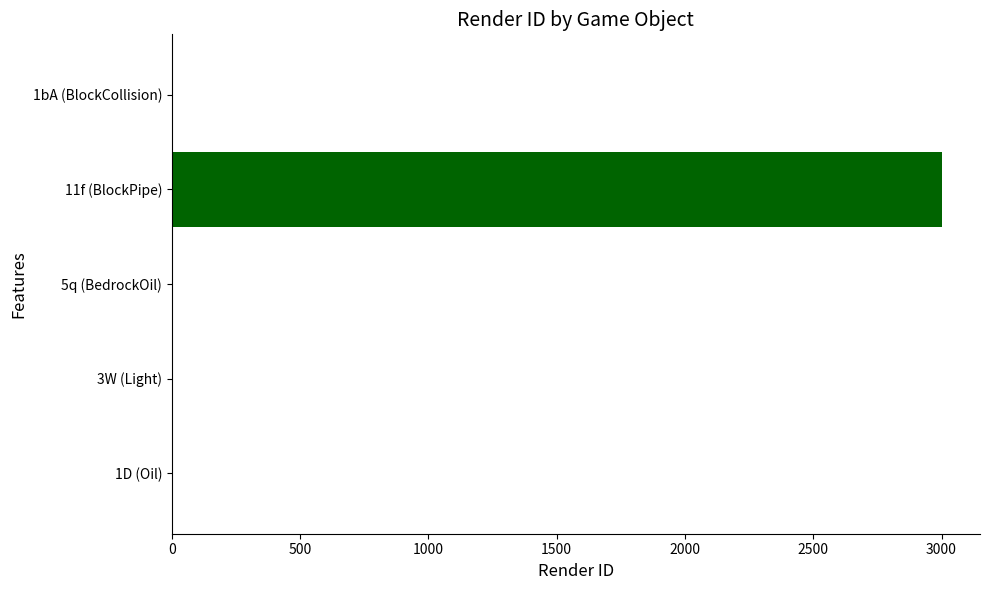

Which label corresponds to the largest value in the chart?

11f (BlockPipe)